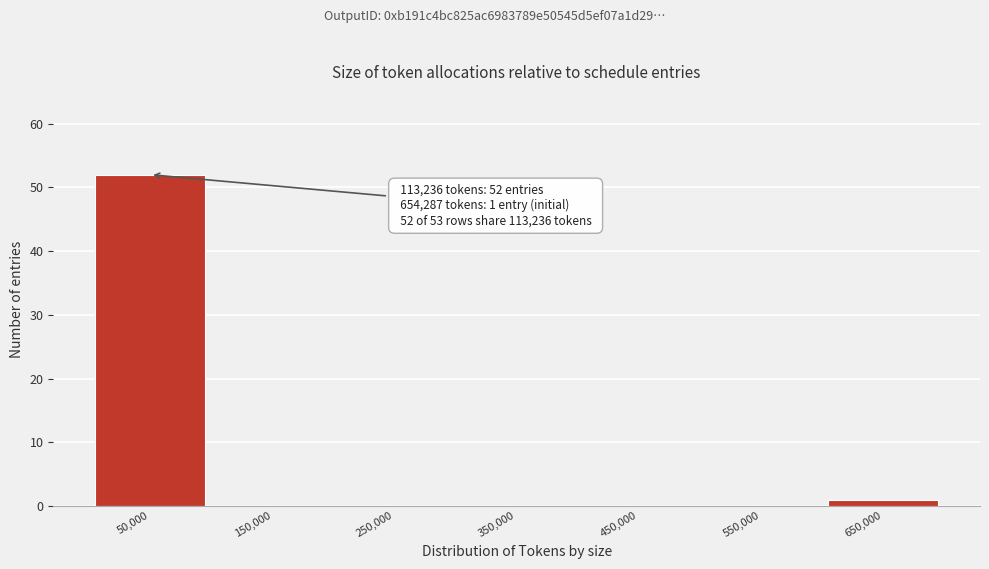

Reading right to left, list all the values displayed in this chart.

650,000=1	550,000=0	450,000=0	350,000=0	250,000=0	150,000=0	50,000=52